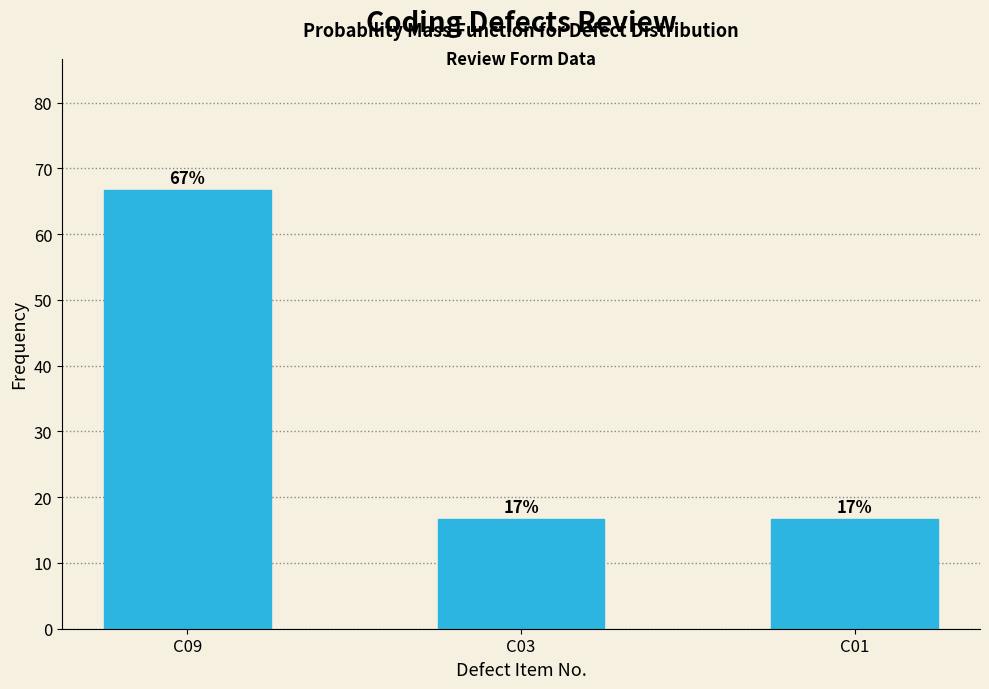

How many bars are there in total?

3